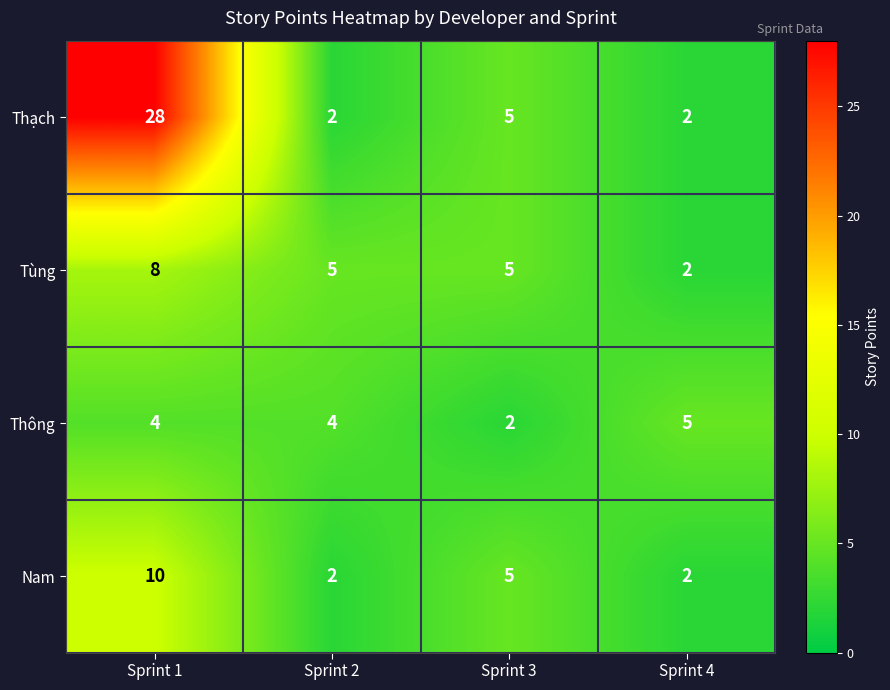

Reading right to left, extract all data points from this chart.

Thạch: 2	5	2	28
Tùng: 2	5	5	8
Thông: 5	2	4	4
Nam: 2	5	2	10